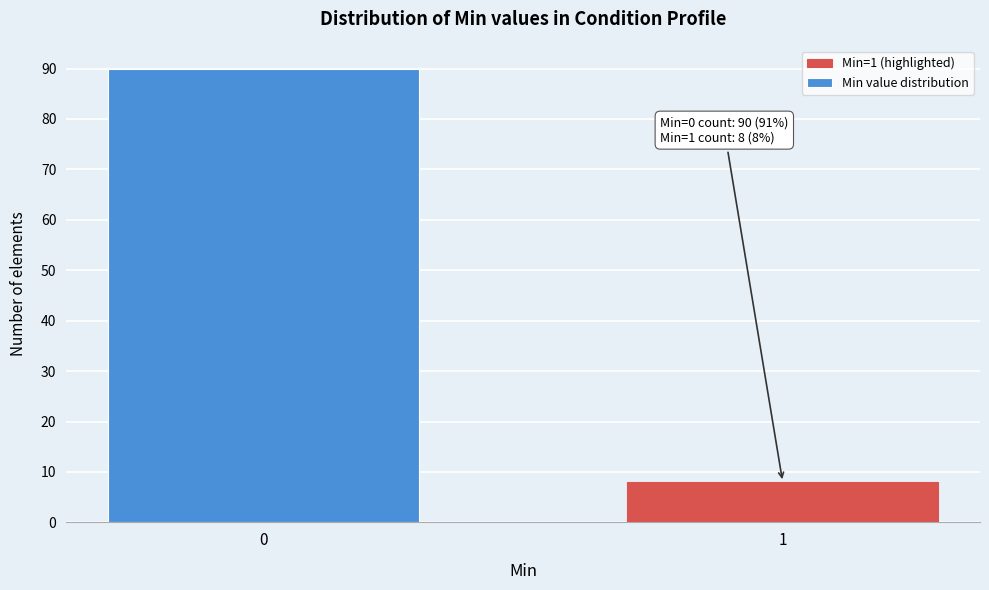

Reading left to right, what are all the values shown in this chart?

0=90	1=8